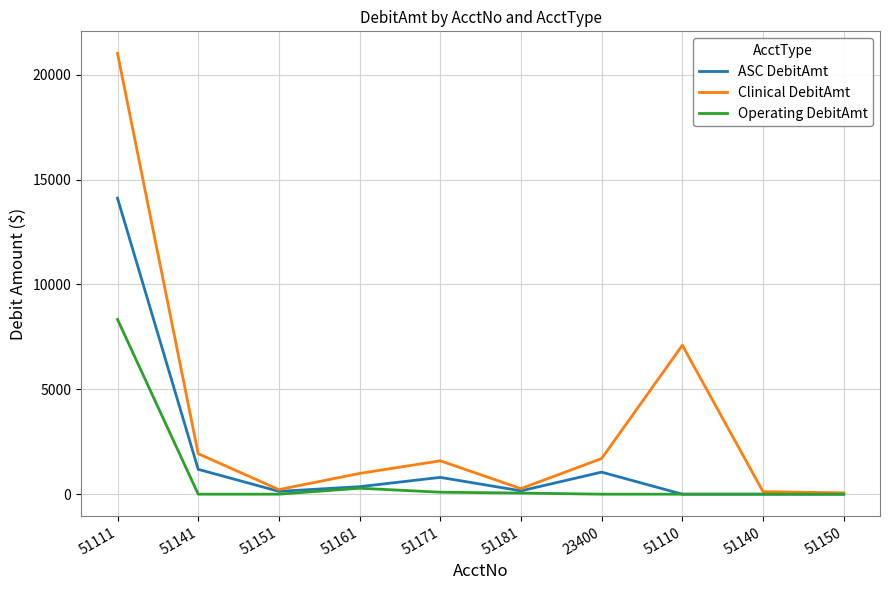

What is the sum of the Operating DebitAmt values at 51111 and 51110?

8333.3